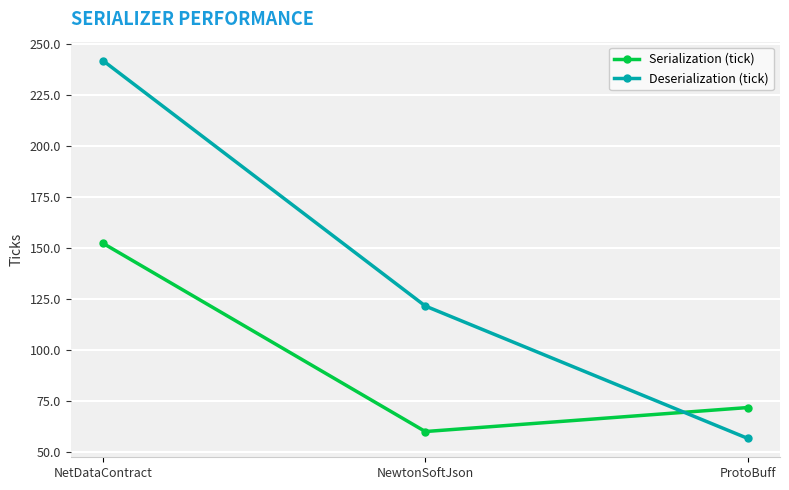

Which category has the lowest value across all series?

ProtoBuff